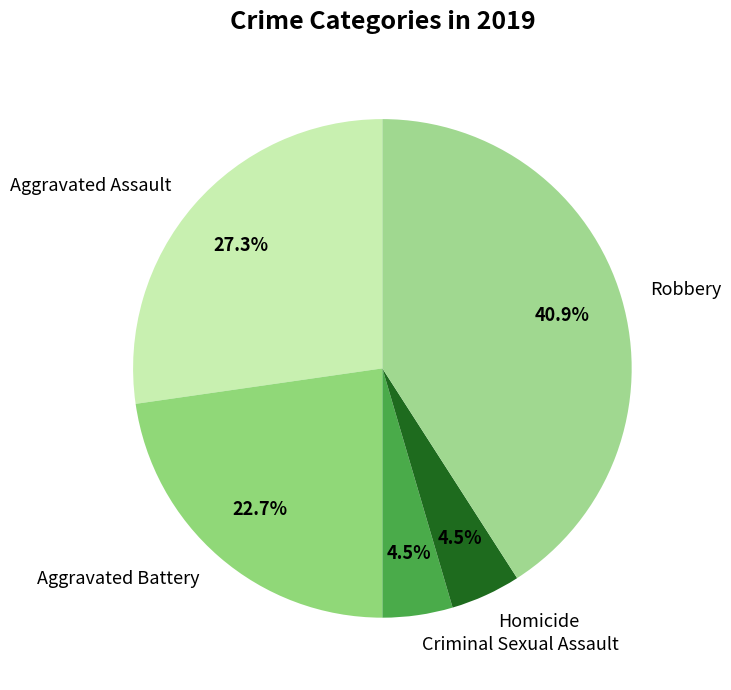

What percentage do Homicide and Aggravated Assault together represent?

31.8%